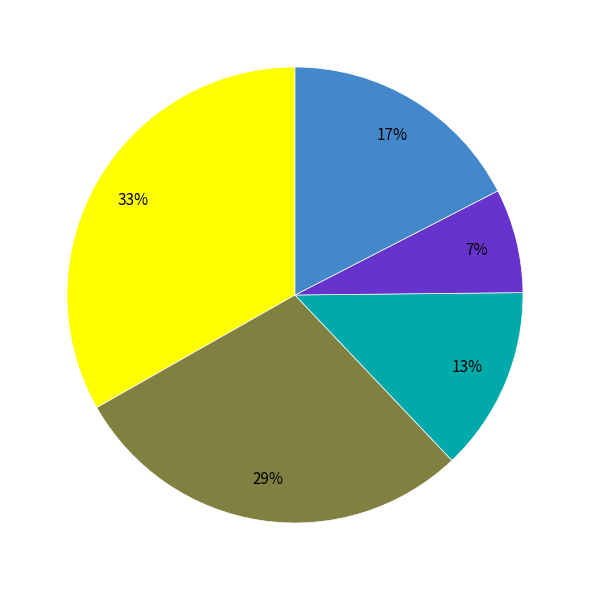

To the nearest percent, what is the average slice percentage?

20%